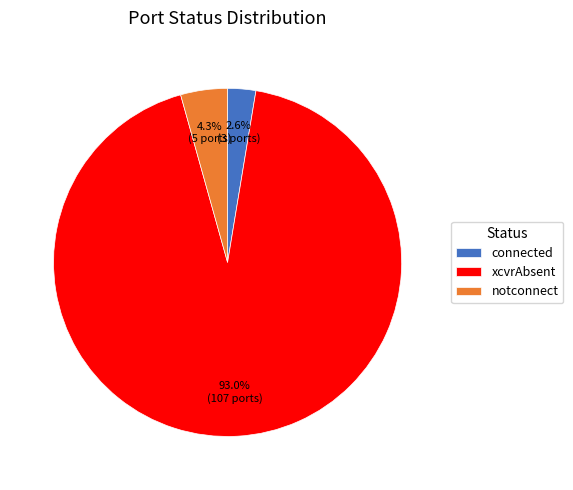

What percentage do xcvrAbsent and notconnect together represent?

97.4%